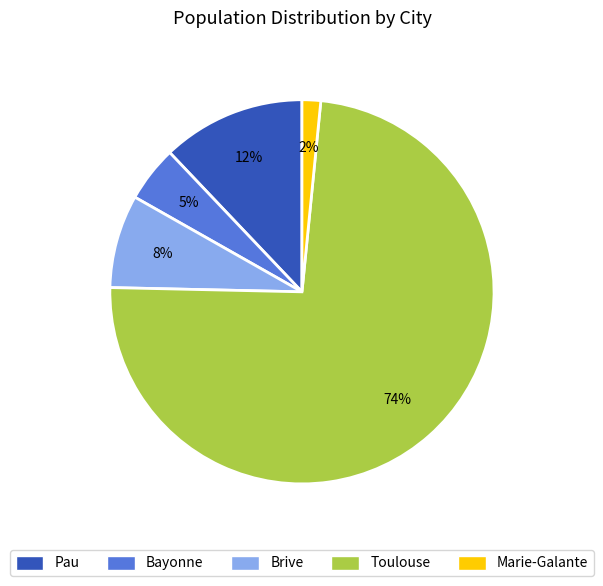

Which category accounts for the majority?

Toulouse